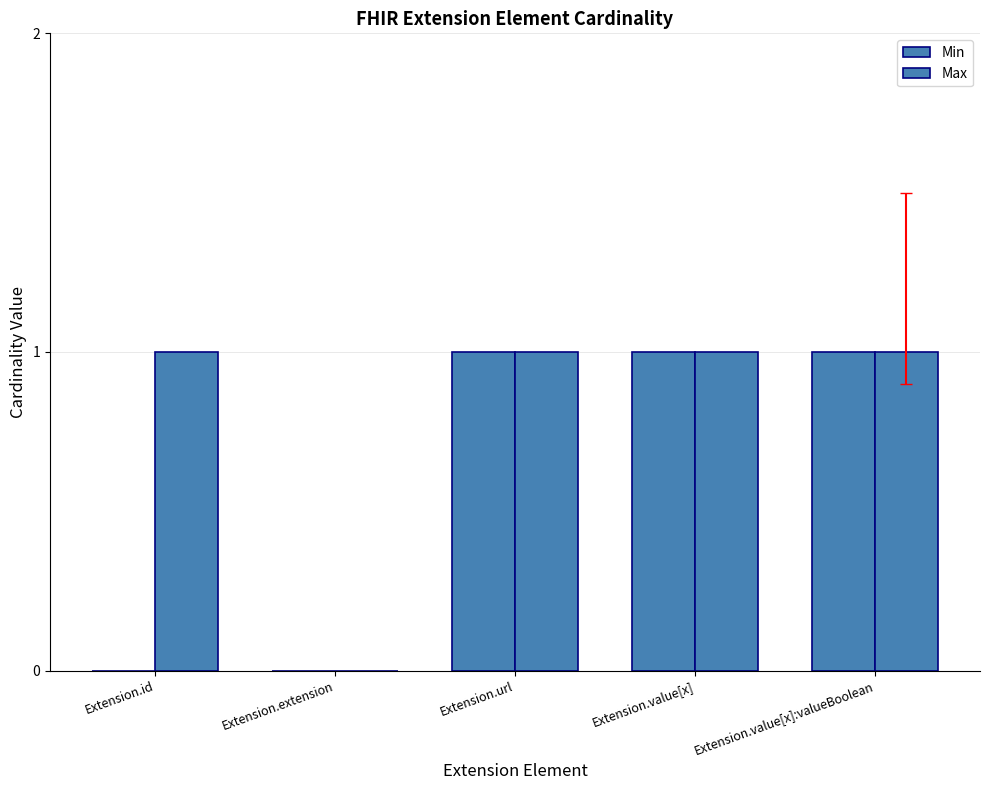

How many groups of bars are there?

5